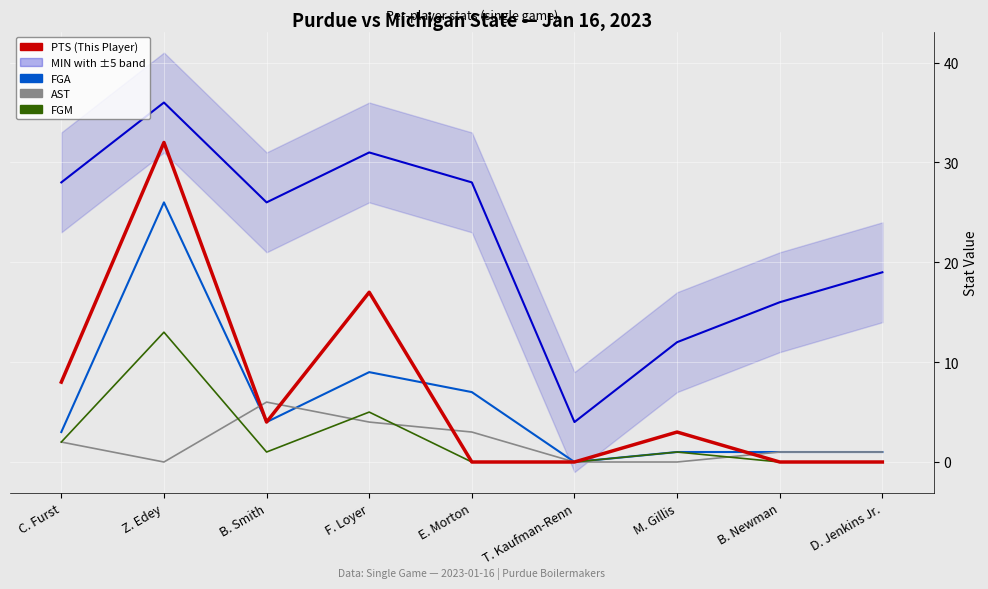

How many intersections are there between FGA and PTS?

2